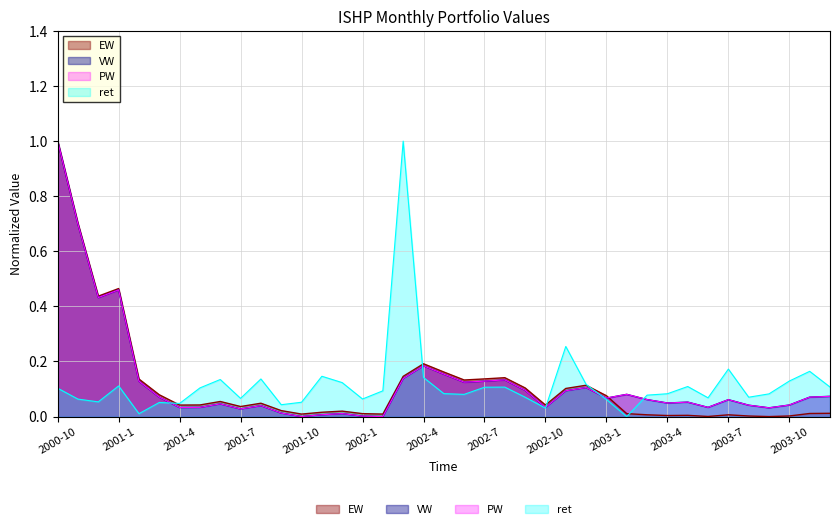

Between 2002-10 and 2001-4, which is larger?

2002-10